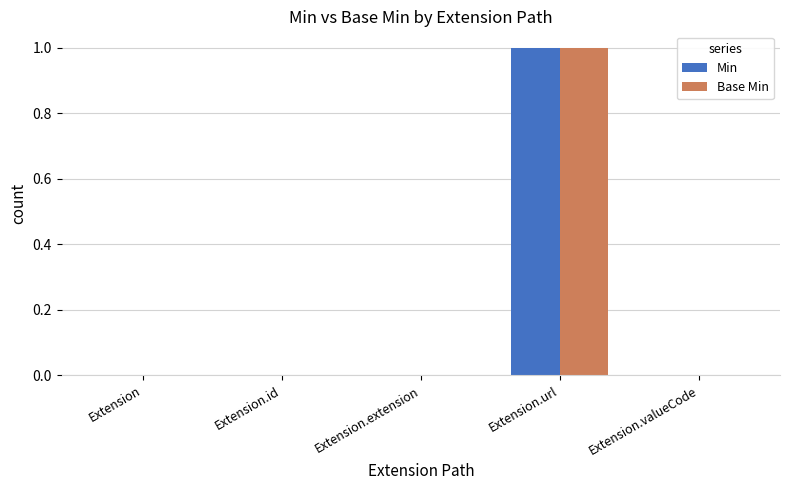

Are the bars horizontal?

No